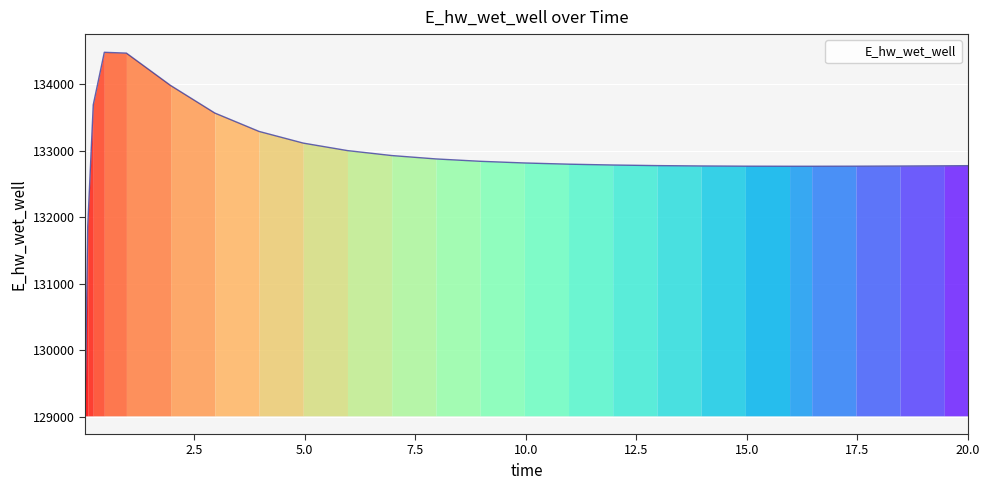

What is the difference between the maximum and minimum values?

5465.3